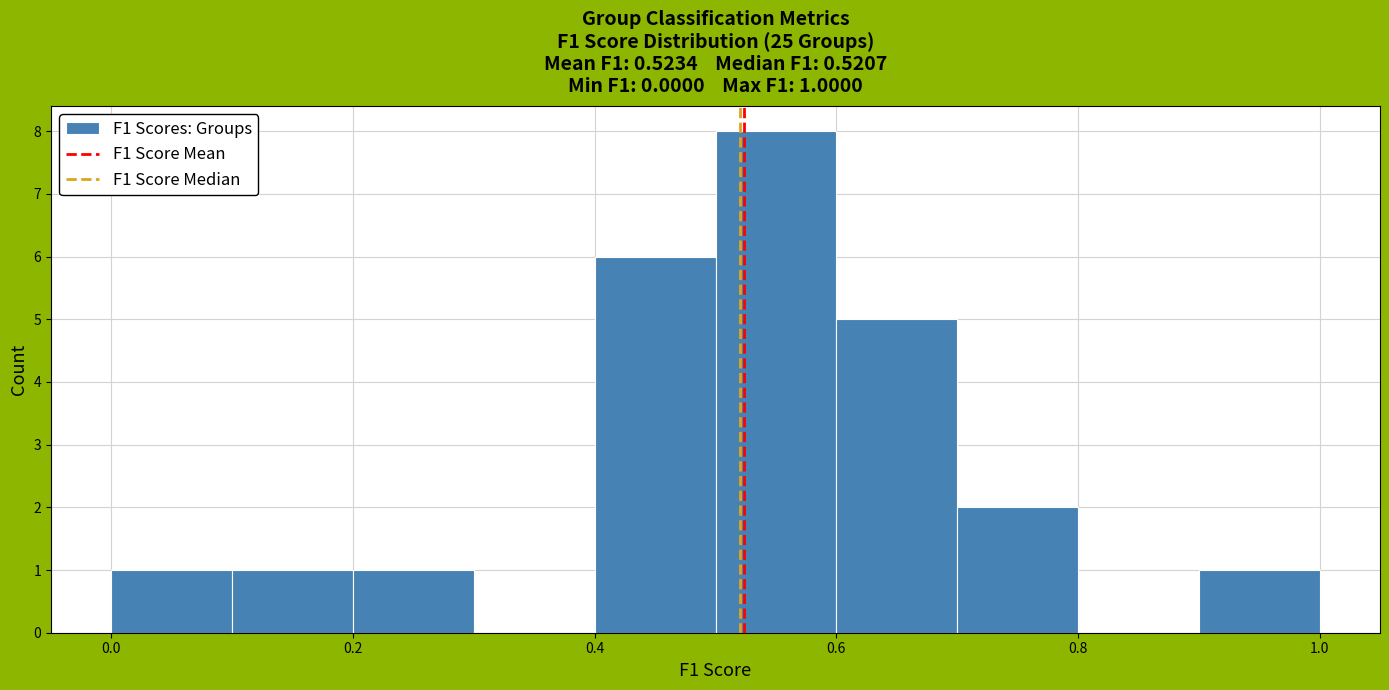

Which range on the x-axis has the tallest bar?

0.5 to 0.6